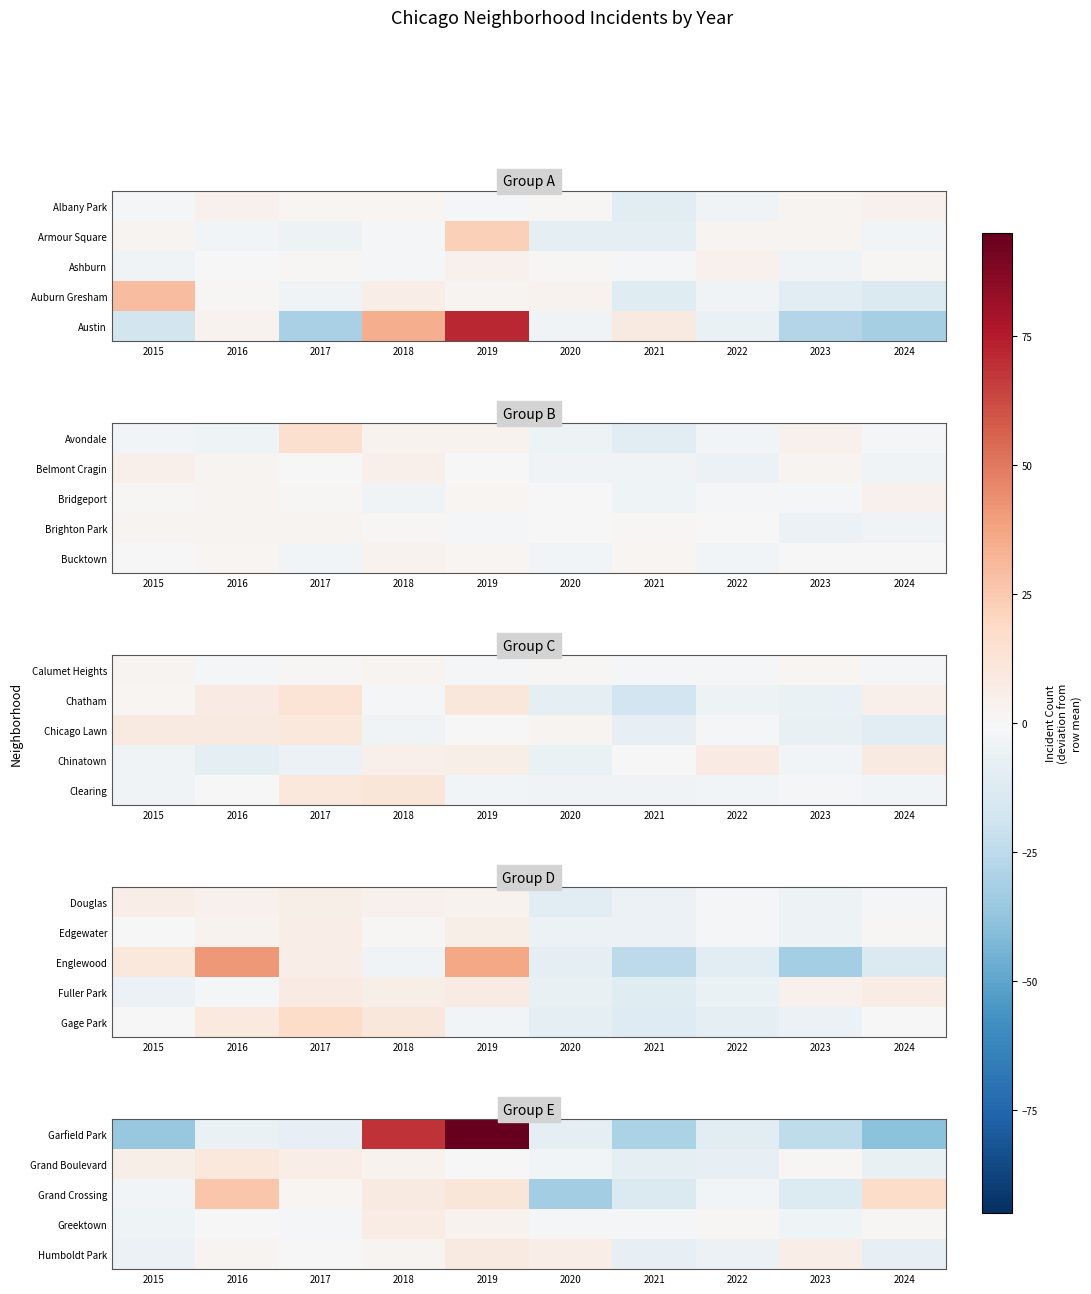

How many categories are shown in the chart?

10